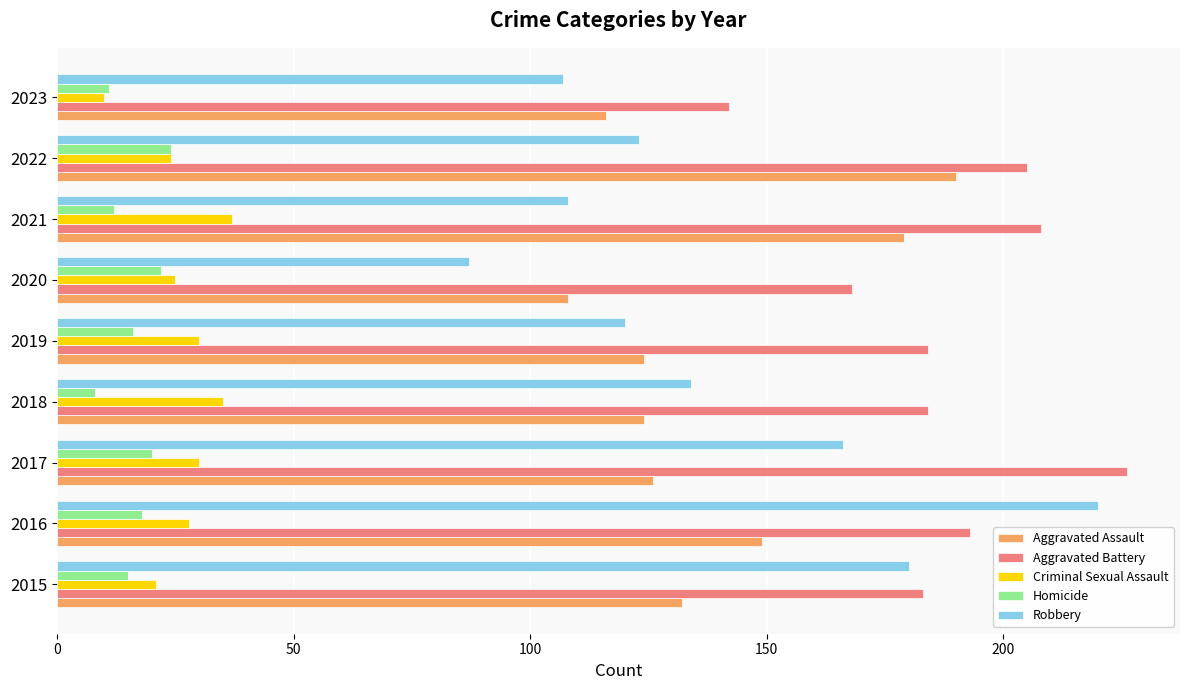

What is the greatest value displayed?

226